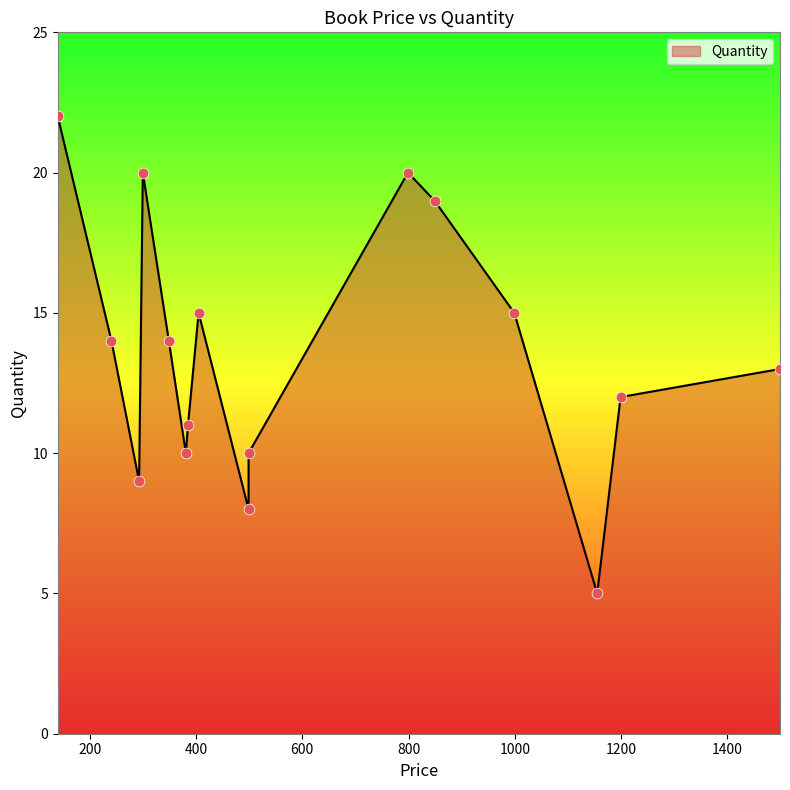

What is the ratio of the value at 1199 to the value at 349?

0.9